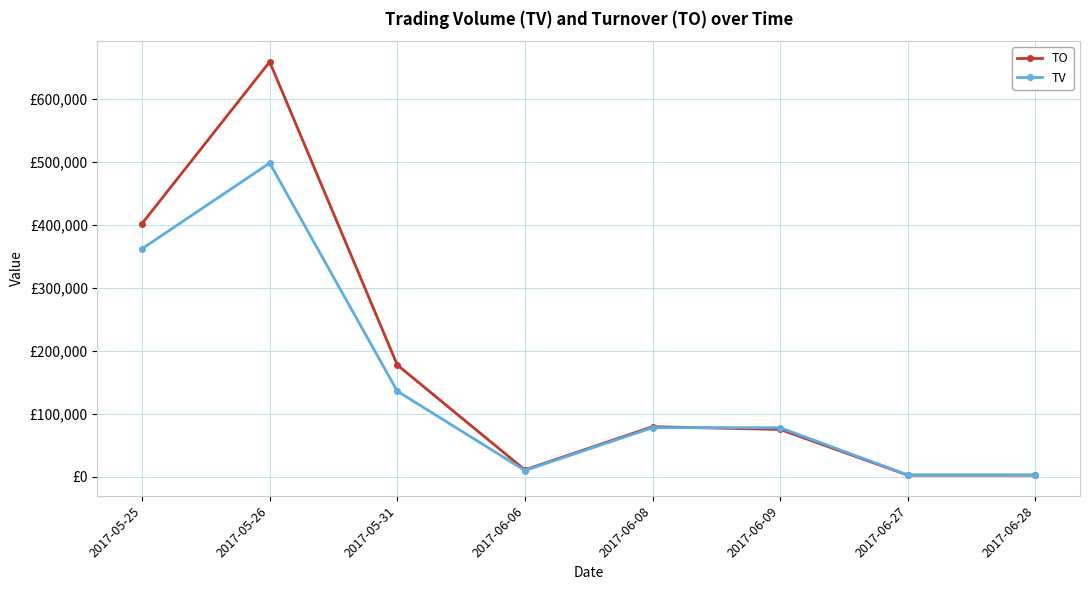

What are all the series names shown in the legend?

TO, TV